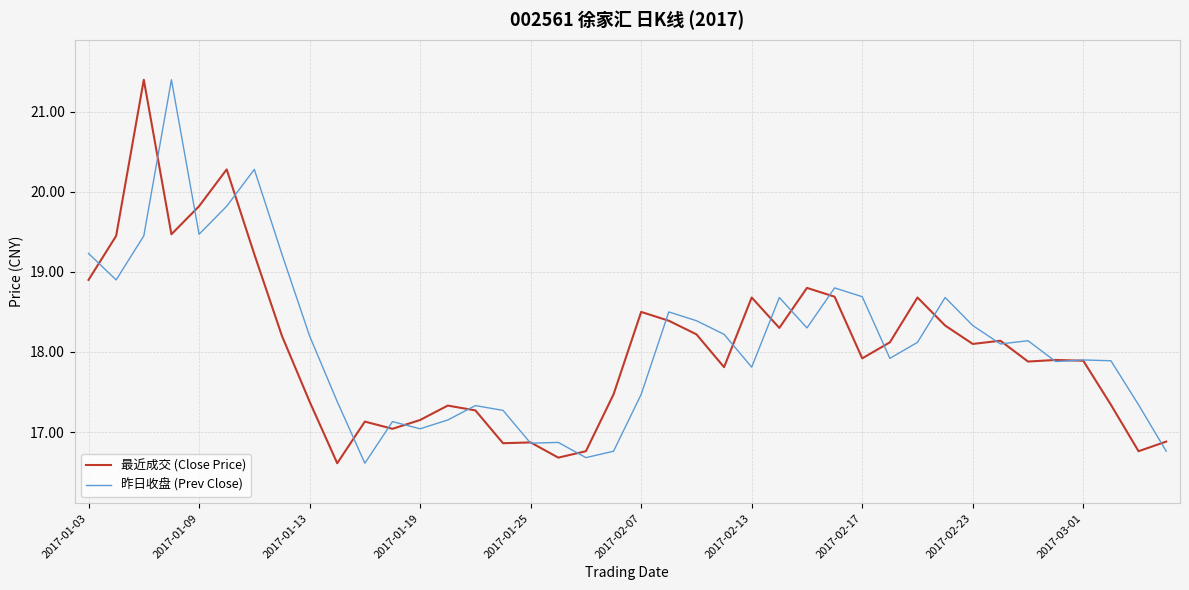

What is the highest value of the 最近成交 (Close Price) series?

21.4